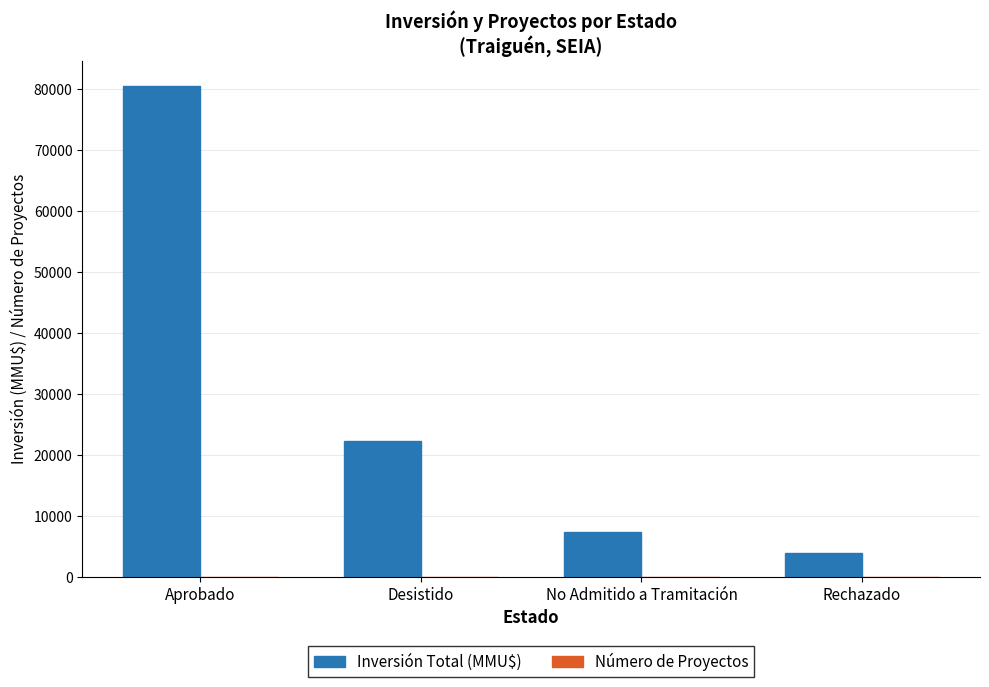

Where does the Inversión Total (MMU$) series first go above 22303?

Aprobado